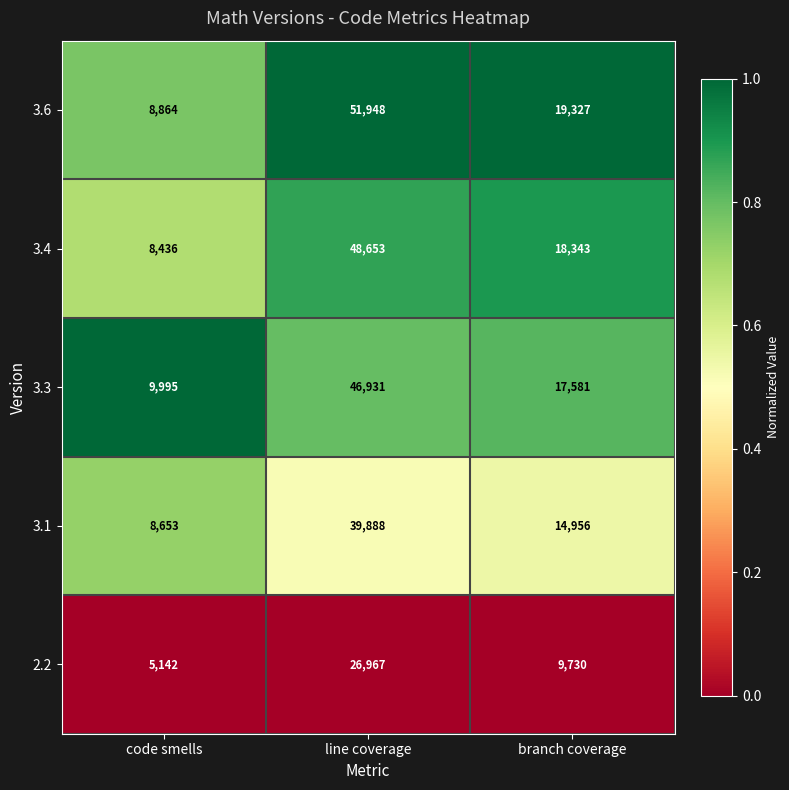

Which category has the lowest value across all series?

code smells